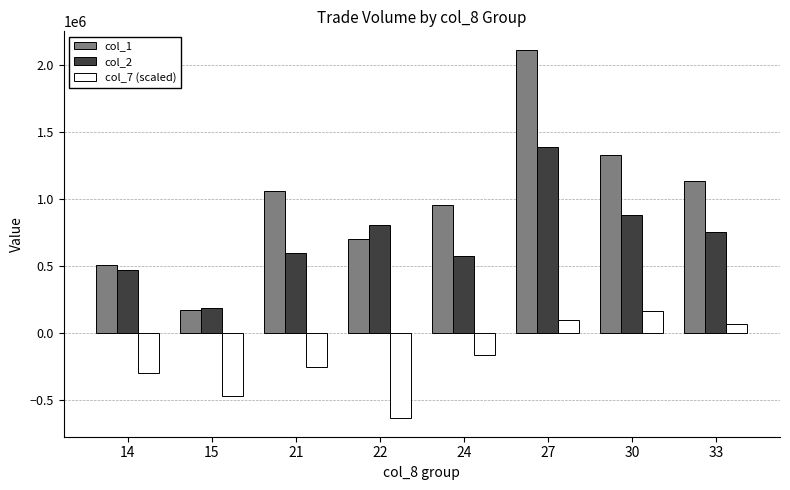

What is the difference between the maximum and second lowest values in the col_7 (scaled) series?

635100.0